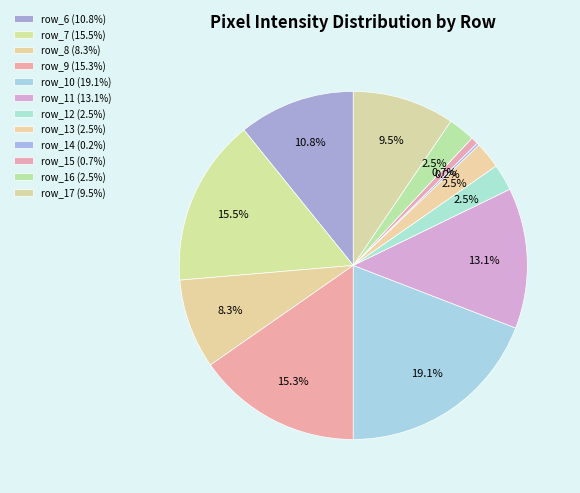

How many segments does this pie chart have?

12